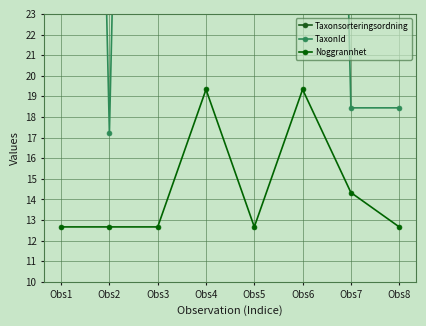

How many data points in Taxonsorteringsordning are less than 234?

4